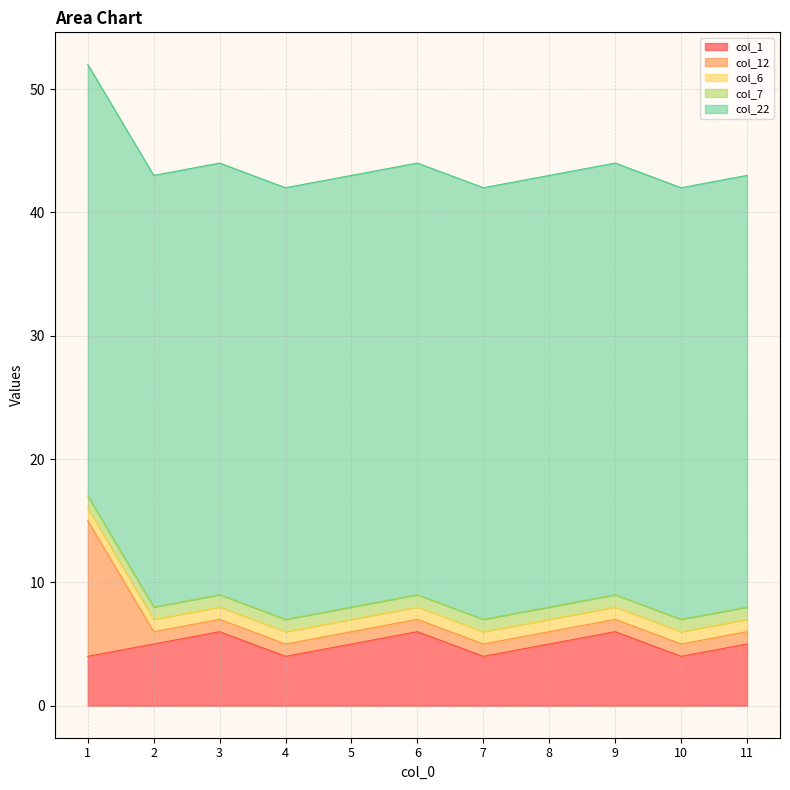

At how many categories does at least one series exceed 32?

11